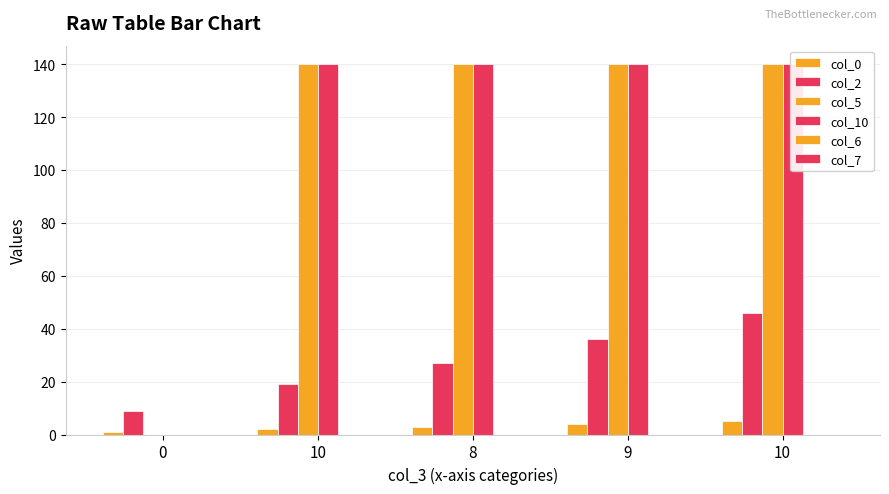

How many data points does each series have?

5